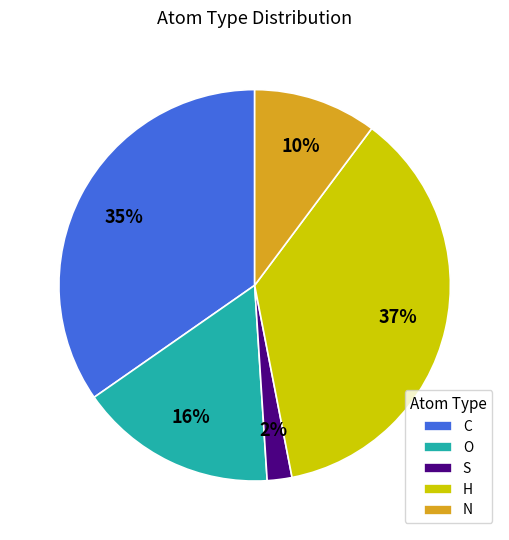

Which category has the smallest portion of the pie?

S